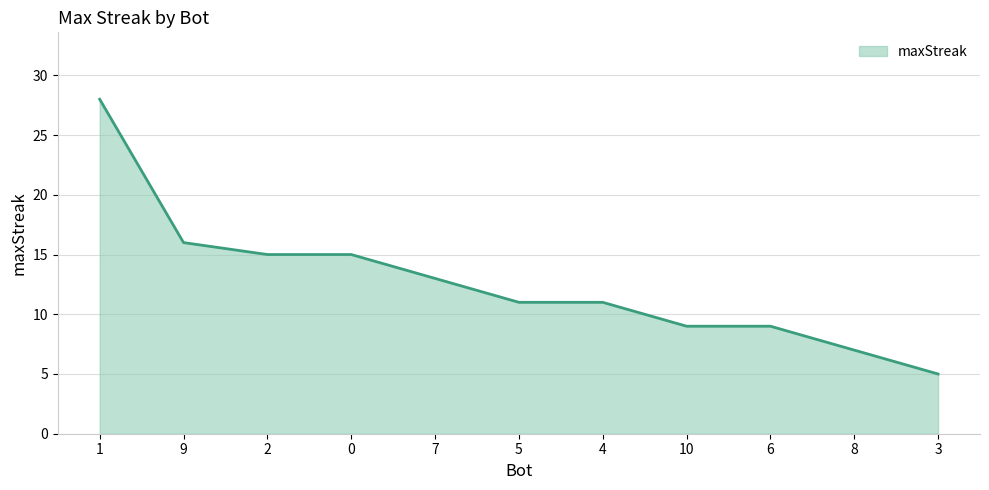

How many categories are shown in the chart?

11